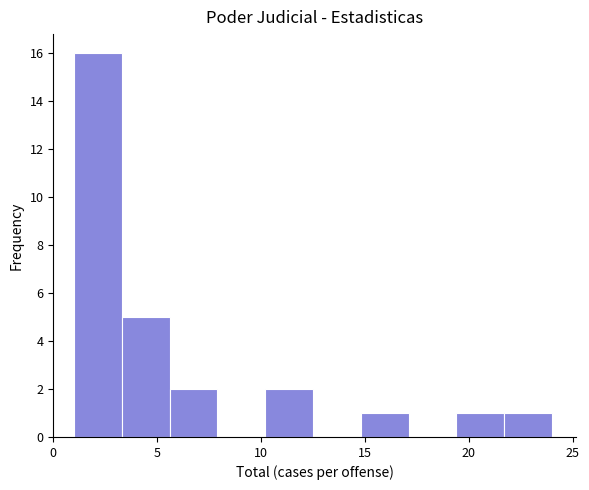

Reading left to right, transcribe this chart: for each bar, give the range it covers on the x-axis and its height. Neither the bar edges nor the heights are printed on the chart, so give them approximately, as read against the axes.

1.0 to 3.3: 16
3.3 to 5.6: 5
5.6 to 7.9: 2
7.9 to 10.2: 0
10.2 to 12.5: 2
12.5 to 14.8: 0
14.8 to 17.1: 1
17.1 to 19.4: 0
19.4 to 21.7: 1
21.7 to 24.0: 1